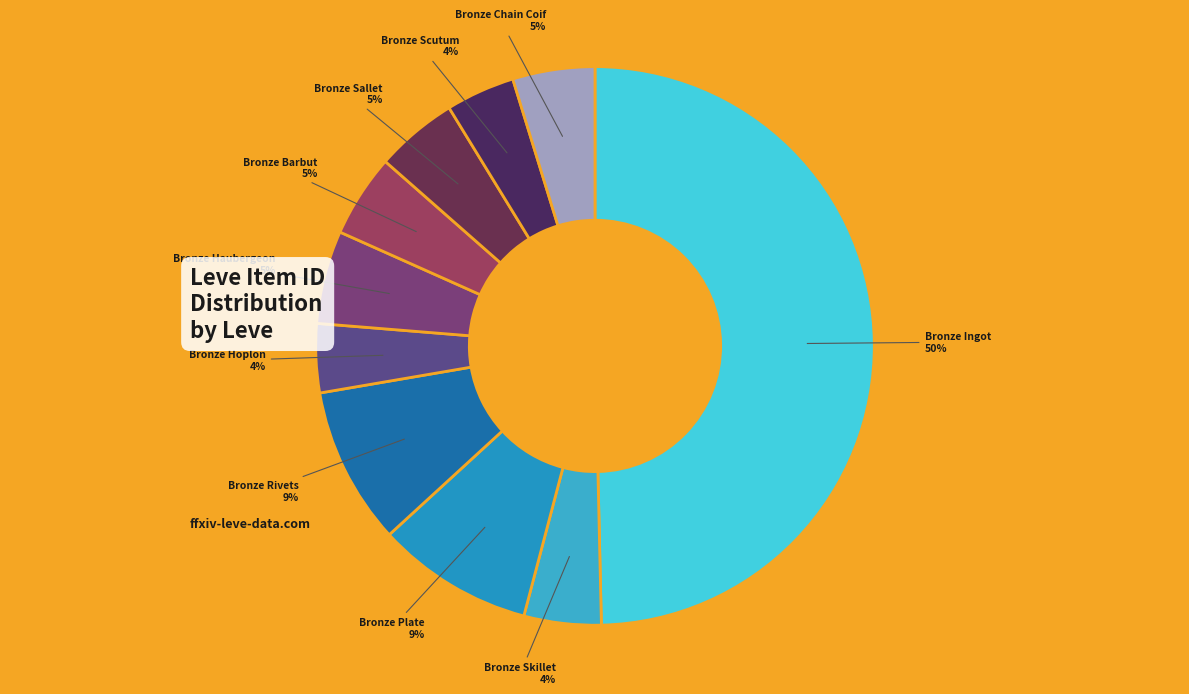

How many segments does this pie chart have?

10